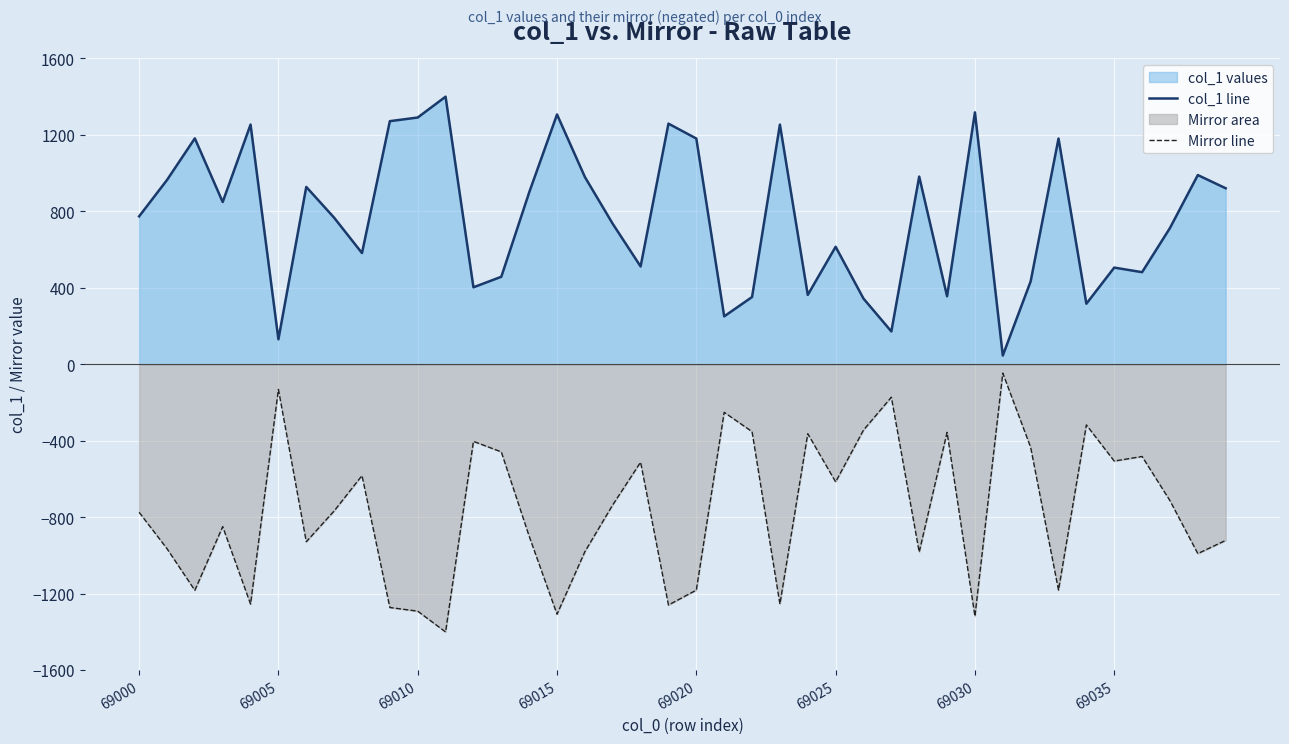

What is the difference between the highest and lowest values at 69025?

1230